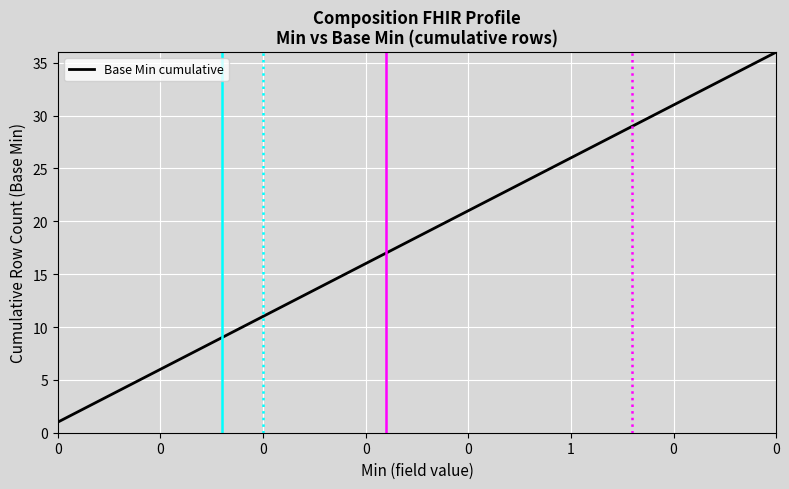

What is the difference between the maximum and minimum values?

35